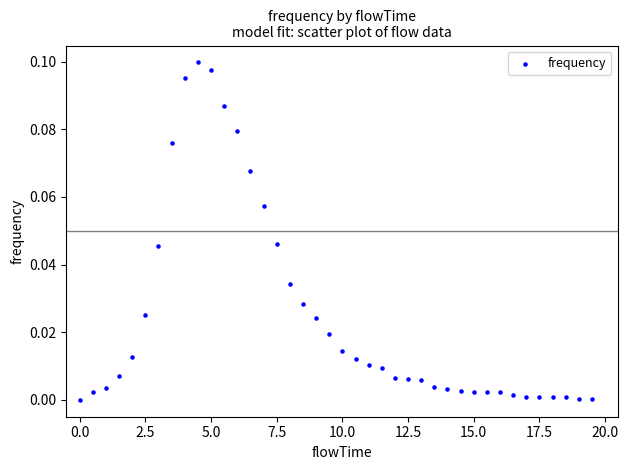

What is the range of X values (max minus min)?

19.5